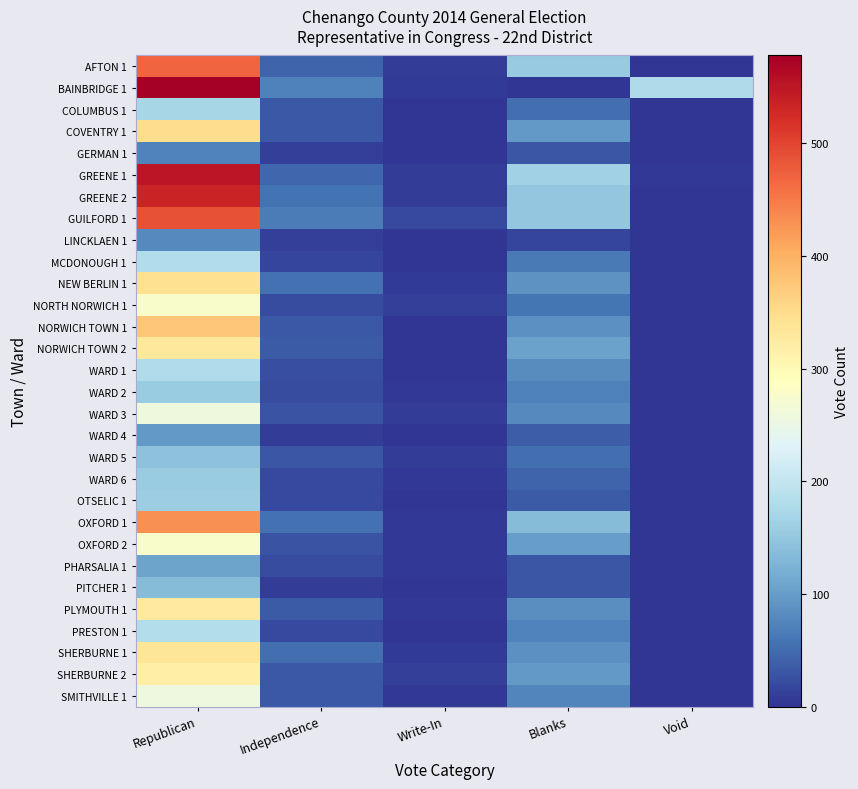

Reading left to right, transcribe all the data shown in this chart.

AFTON 1: Republican=468	Independence=45	Write-In=8	Blanks=155	Void=0
BAINBRIDGE 1: Republican=578	Independence=71	Write-In=6	Blanks=0	Void=178
COLUMBUS 1: Republican=170	Independence=32	Write-In=1	Blanks=53	Void=0
COVENTRY 1: Republican=349	Independence=32	Write-In=1	Blanks=96	Void=0
GERMAN 1: Republican=73	Independence=10	Write-In=1	Blanks=31	Void=0
GREENE 1: Republican=549	Independence=46	Write-In=7	Blanks=163	Void=3
GREENE 2: Republican=533	Independence=57	Write-In=9	Blanks=150	Void=1
GUILFORD 1: Republican=487	Independence=66	Write-In=19	Blanks=151	Void=0
LINCKLAEN 1: Republican=80	Independence=11	Write-In=2	Blanks=14	Void=0
MCDONOUGH 1: Republican=182	Independence=14	Write-In=2	Blanks=65	Void=0
NEW BERLIN 1: Republican=345	Independence=55	Write-In=5	Blanks=90	Void=1
NORTH NORWICH 1: Republican=277	Independence=21	Write-In=11	Blanks=59	Void=0
NORWICH TOWN 1: Republican=377	Independence=32	Write-In=1	Blanks=88	Void=0
NORWICH TOWN 2: Republican=330	Independence=36	Write-In=1	Blanks=104	Void=1
WARD 1: Republican=180	Independence=23	Write-In=2	Blanks=83	Void=0
WARD 2: Republican=157	Independence=21	Write-In=3	Blanks=72	Void=0
WARD 3: Republican=259	Independence=28	Write-In=7	Blanks=80	Void=0
WARD 4: Republican=95	Independence=8	Write-In=0	Blanks=38	Void=1
WARD 5: Republican=144	Independence=31	Write-In=8	Blanks=52	Void=1
WARD 6: Republican=156	Independence=19	Write-In=4	Blanks=45	Void=0
OTSELIC 1: Republican=160	Independence=20	Write-In=2	Blanks=35	Void=0
OXFORD 1: Republican=429	Independence=55	Write-In=3	Blanks=136	Void=0
OXFORD 2: Republican=276	Independence=29	Write-In=4	Blanks=100	Void=0
PHARSALIA 1: Republican=107	Independence=22	Write-In=3	Blanks=31	Void=0
PITCHER 1: Republican=137	Independence=9	Write-In=0	Blanks=30	Void=0
PLYMOUTH 1: Republican=328	Independence=35	Write-In=3	Blanks=85	Void=0
PRESTON 1: Republican=184	Independence=19	Write-In=1	Blanks=74	Void=0
SHERBURNE 1: Republican=336	Independence=53	Write-In=6	Blanks=86	Void=0
SHERBURNE 2: Republican=319	Independence=33	Write-In=11	Blanks=96	Void=0
SMITHVILLE 1: Republican=257	Independence=32	Write-In=4	Blanks=75	Void=0